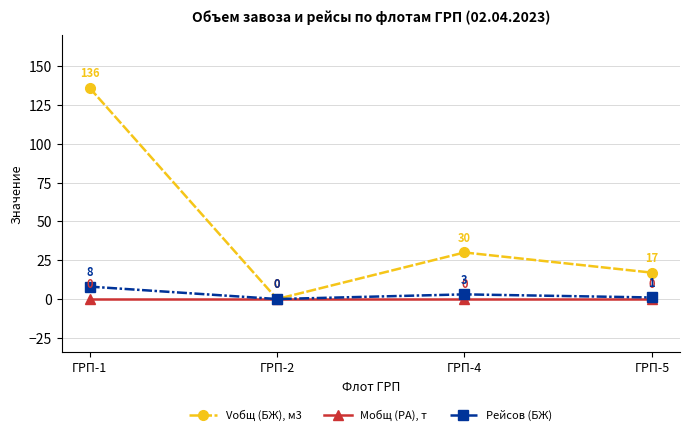

At how many categories does at least one series exceed 88?

1